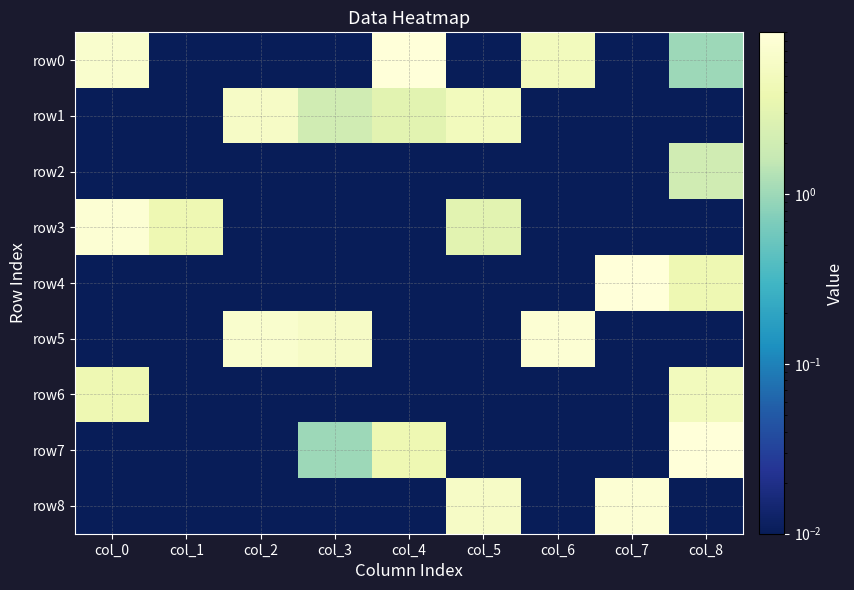

Which series has the widest spread of values?

row0